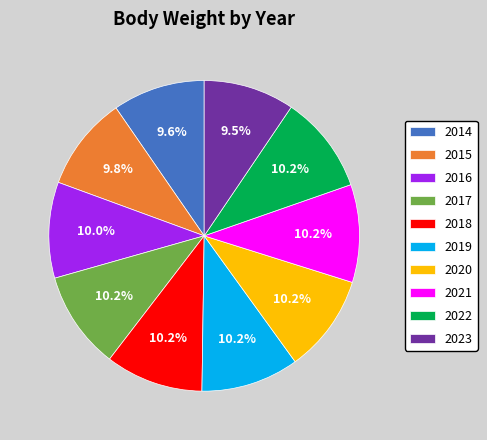

How many segments does this pie chart have?

10